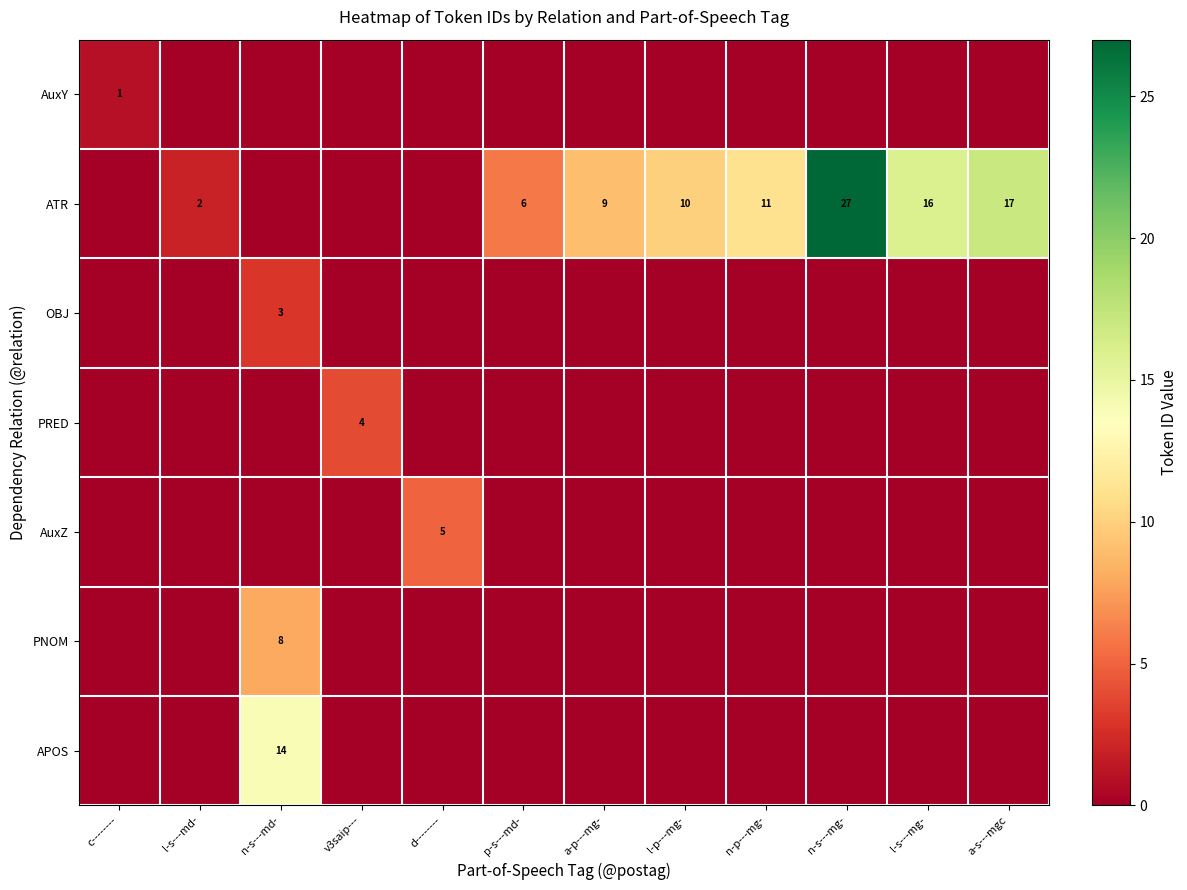

The AuxY series shows 2 at c--------. True or false?

False